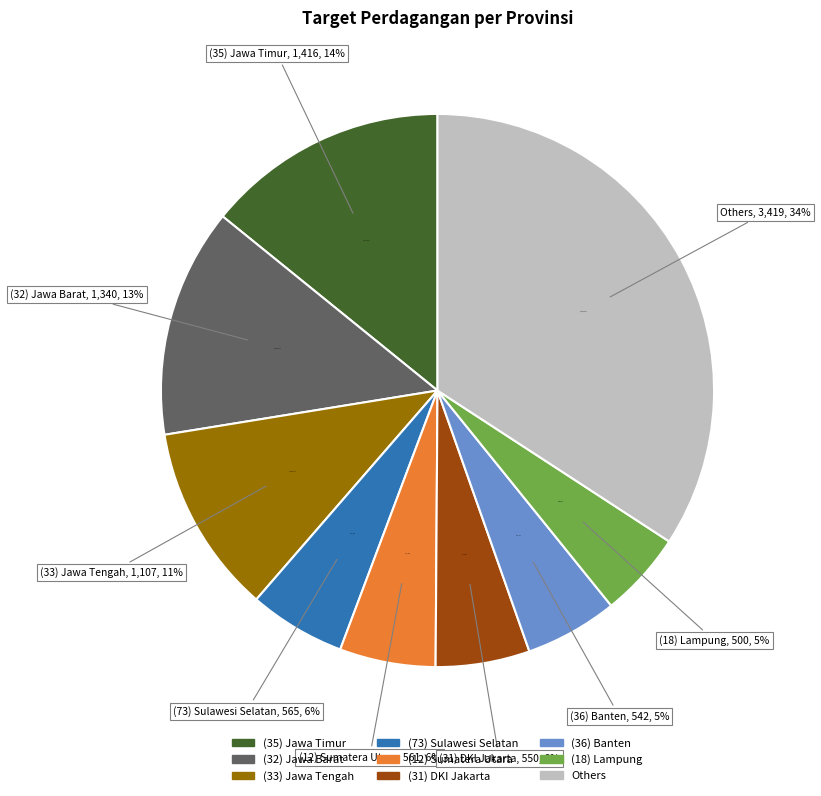

Between (36) Banten and (21) Kepulauan Riau, which is larger?

(36) Banten